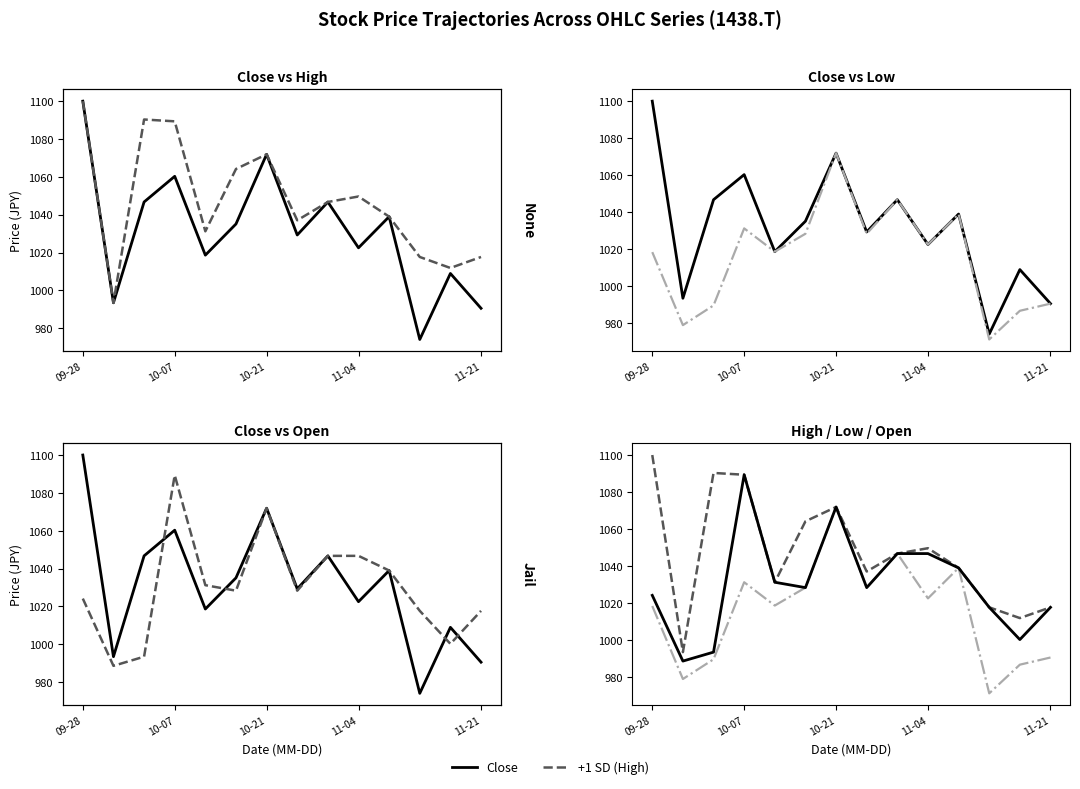

List the series in order of their overall mean, lowest first.

M (Low/Open), Close, +1 SD (High)